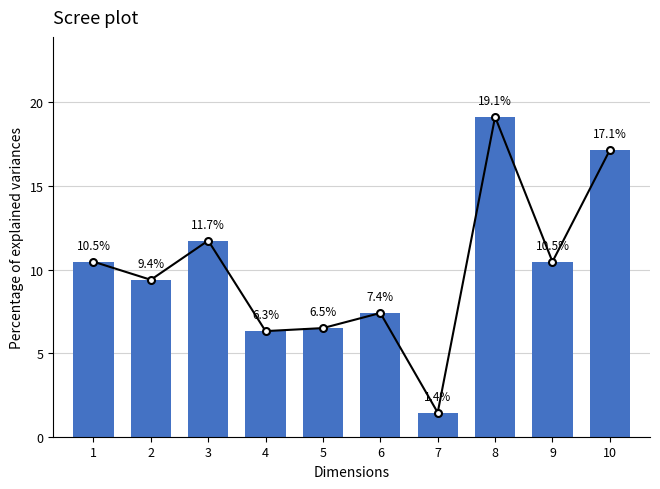

What is the sum of all Trend line values?

100.0